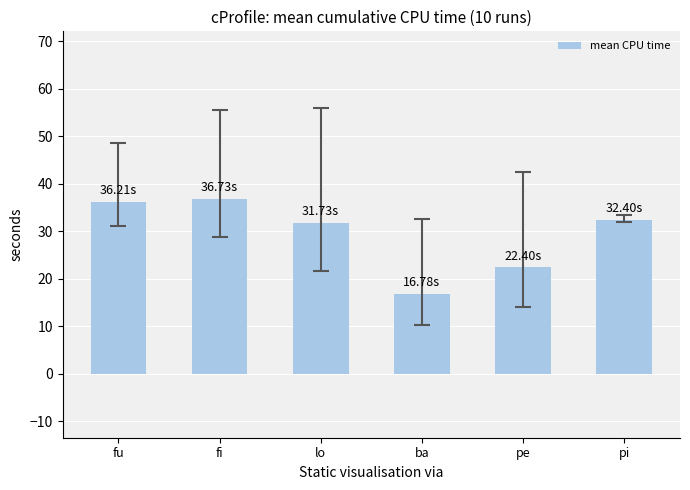

The chart shows a value of 32.4 at pi. True or false?

True